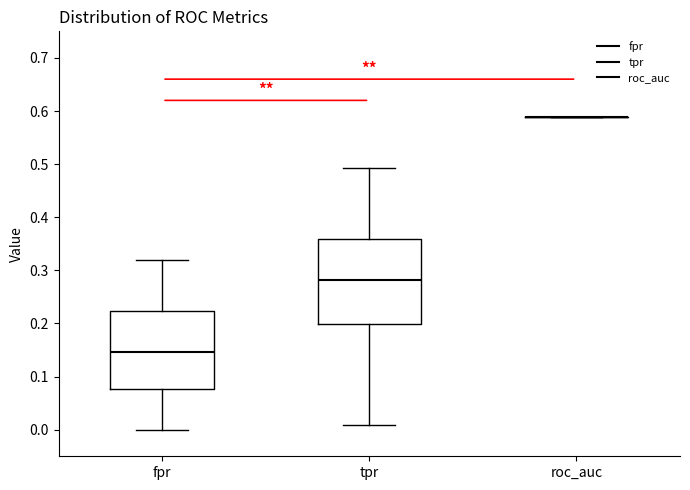

Where is the upper edge of the box for fpr on the y-axis? The values are not printed on the chart, so give them approximately, as read against the axis.

0.22